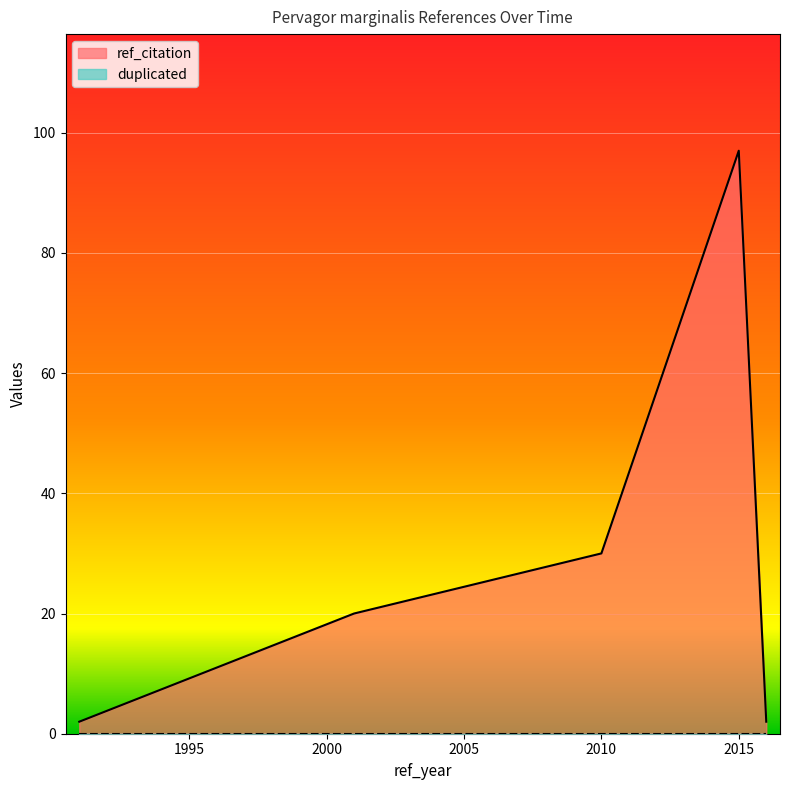

True or false: duplicated and ref_citation intersect in this chart.

False